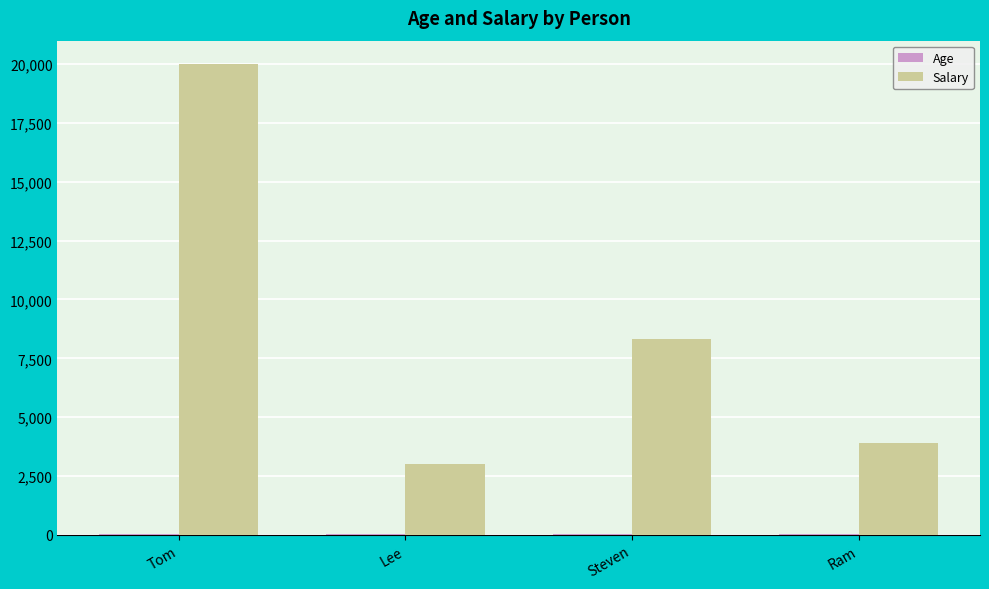

Which series has the largest total across all categories?

Salary